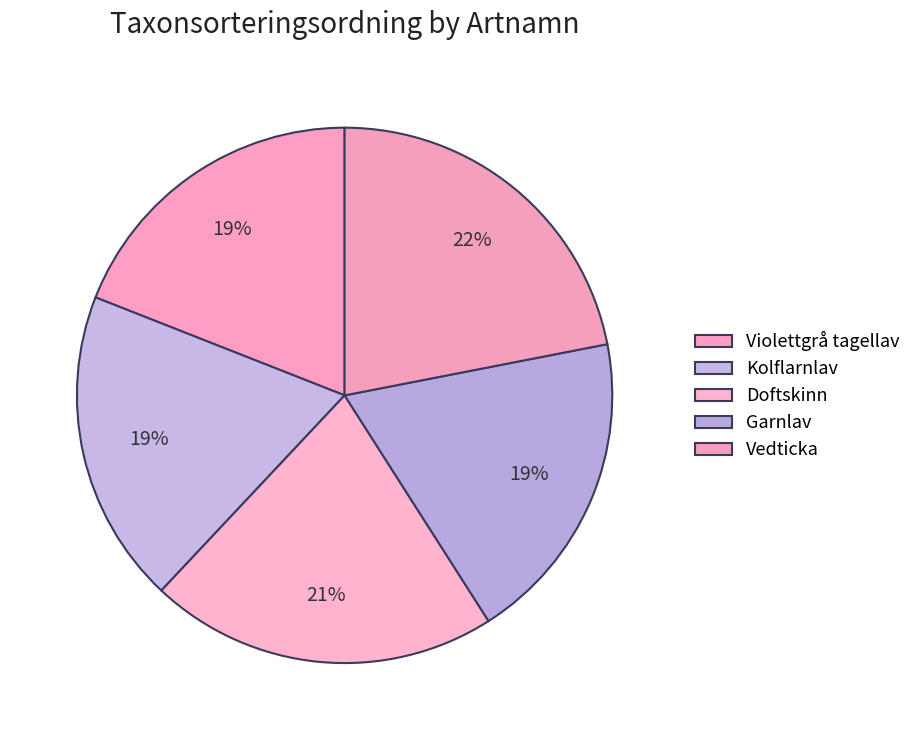

How many segments does this pie chart have?

5